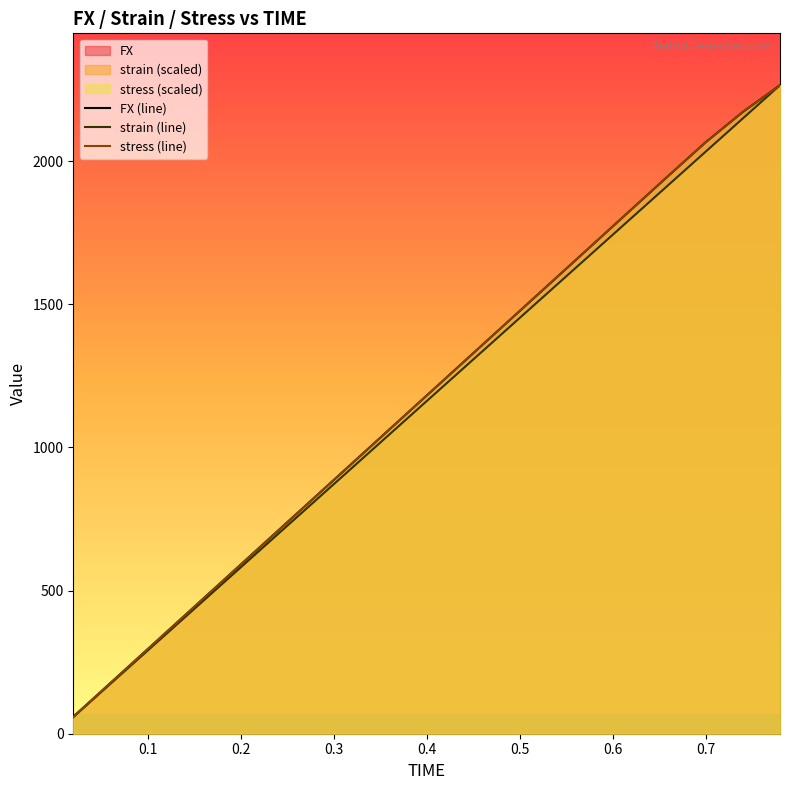

What is the difference between the maximum and minimum values in the strain (line) series?

2207.6